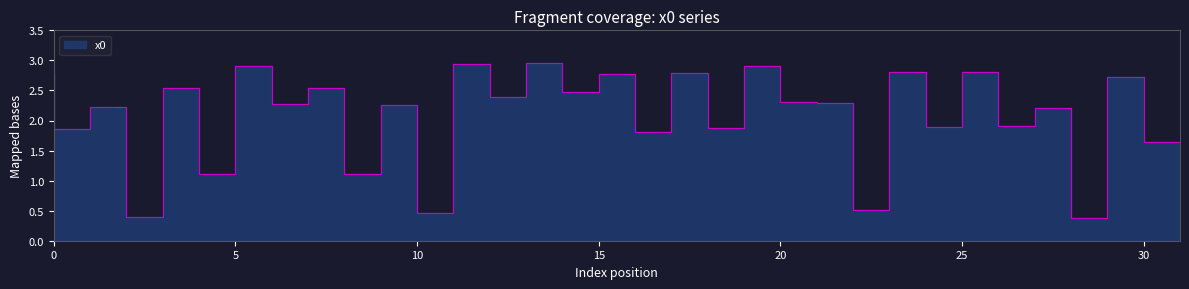

Reading left to right, transcribe all the data shown in this chart.

2.8	1.9	2.2	0.4	2.5	1.1	2.9	2.3	2.5	1.1	2.3	0.5	2.9	2.4	3.0	2.5	2.8	1.8	2.8	1.9	2.9	2.3	2.3	0.5	2.8	1.9	2.8	1.9	2.2	0.4	2.7	1.6